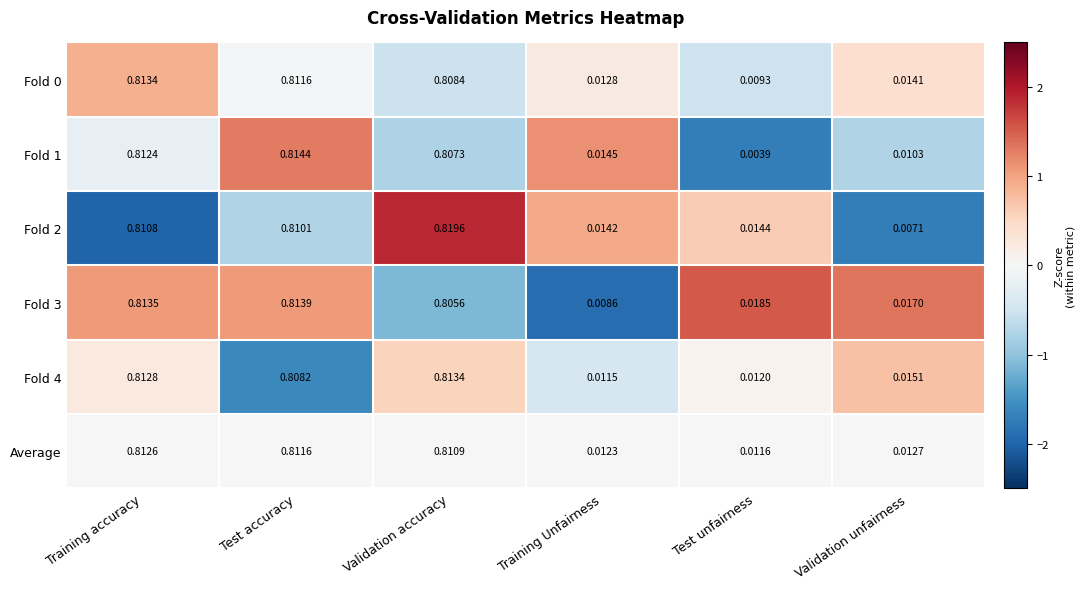

At which category is the sum across all series the highest?

Training accuracy